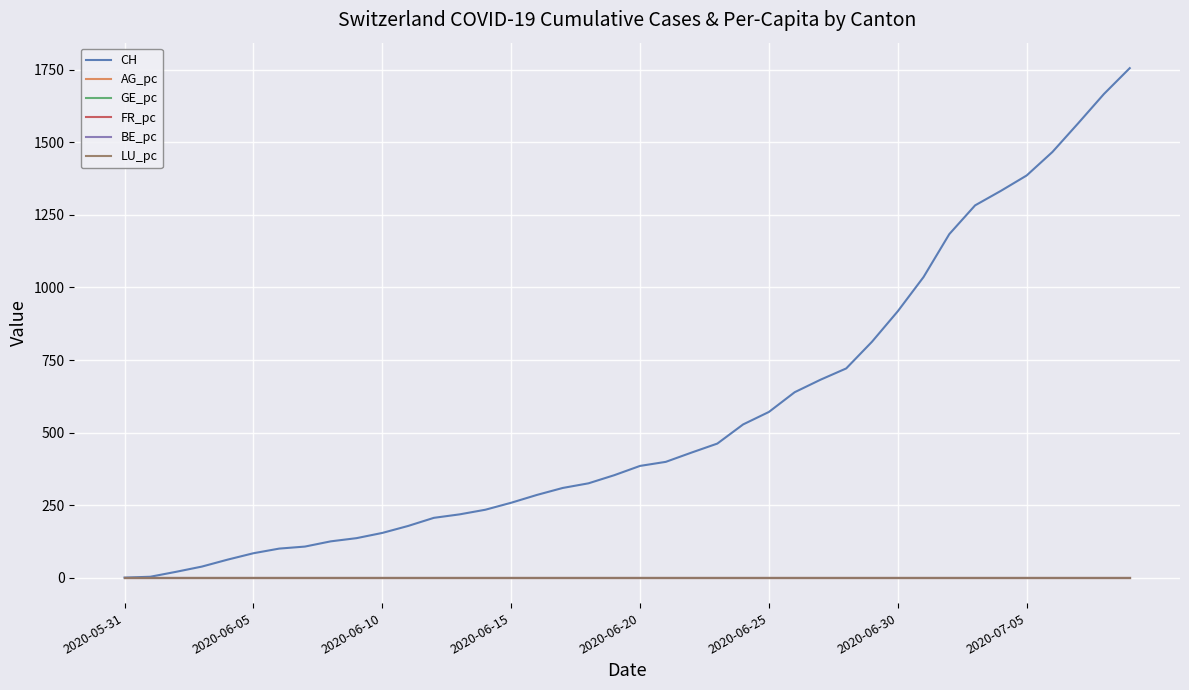

Which series has the largest total across all categories?

CH